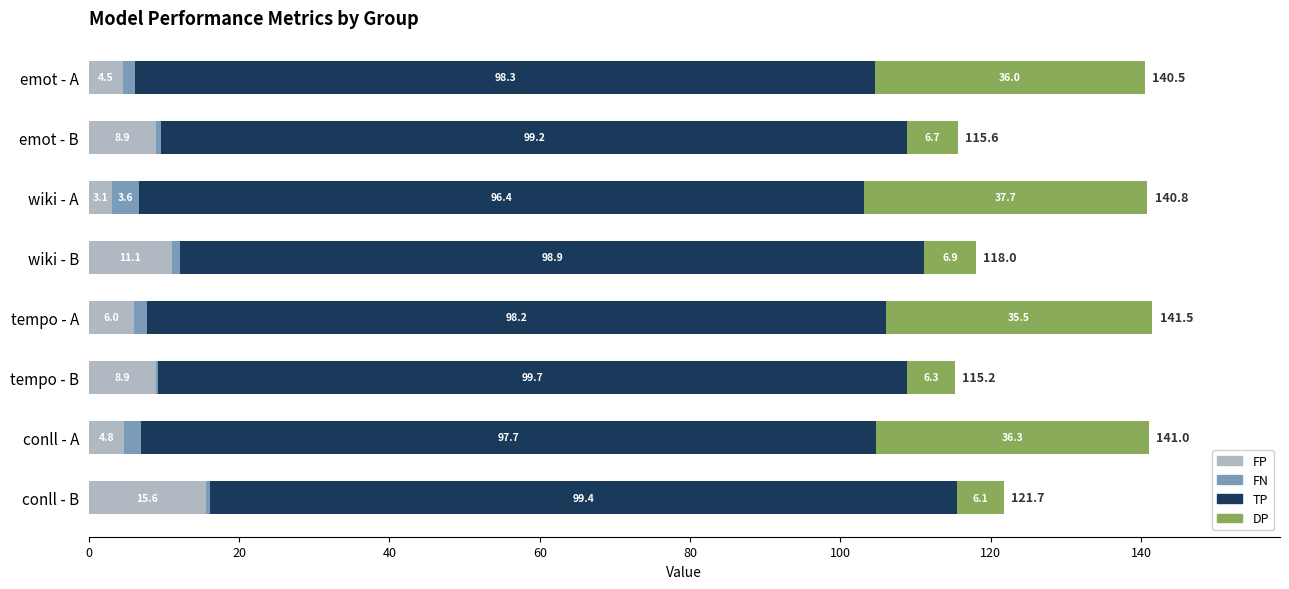

Read the FP value at tempo - A.

6.0